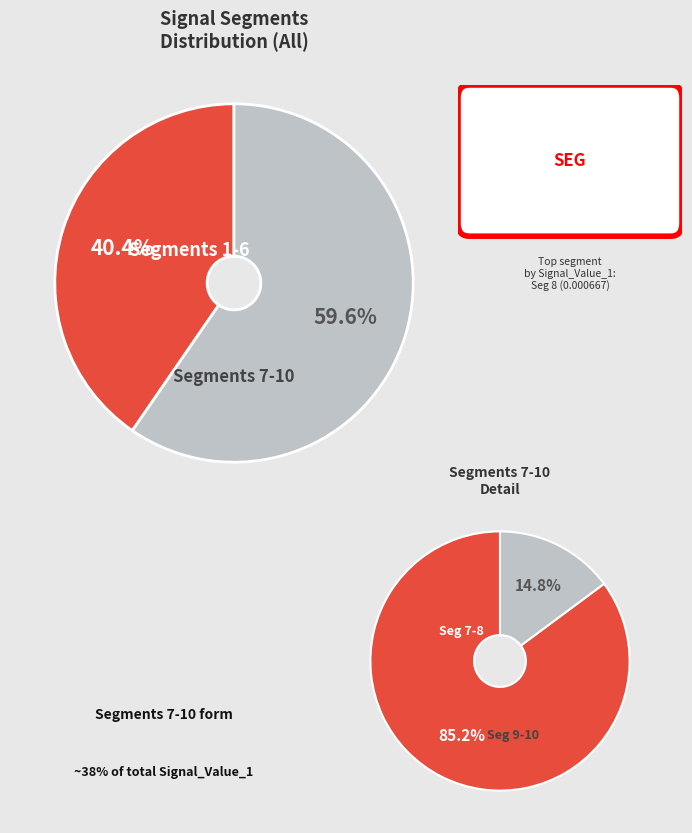

Rank the categories by value from highest to lowest.

signal segment 8, signal segment 7, signal segment 6, signal segment 4, signal segment 1, signal segment 10, signal segment 3, signal segment 5, signal segment 2, signal segment 9